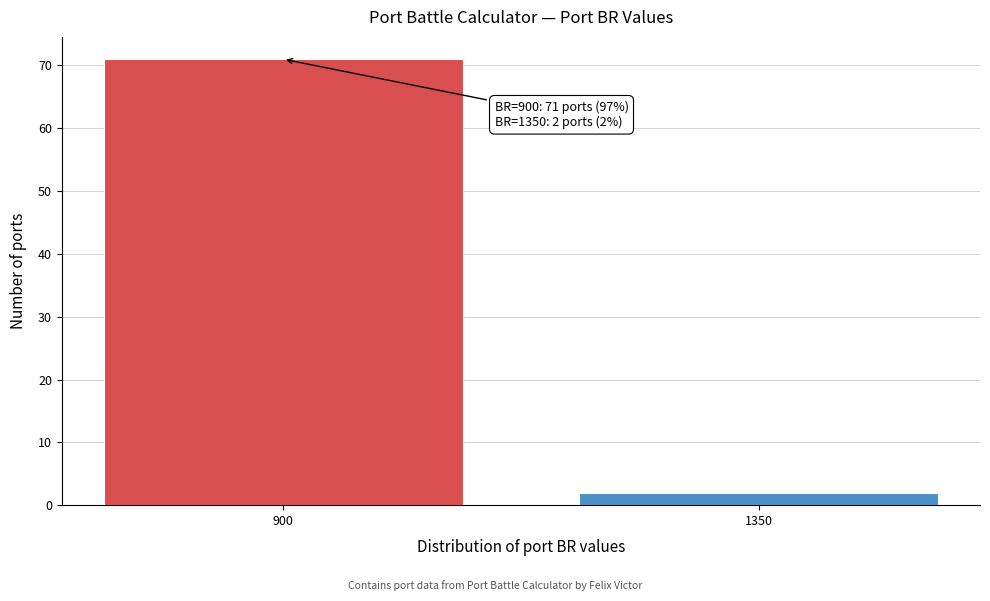

Reading left to right, extract all data points from this chart.

900=71	1350=2